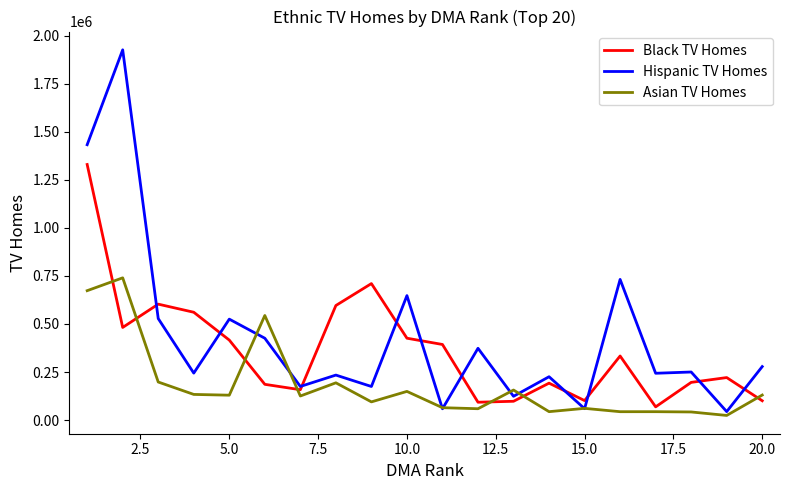

After their last crossing, which series has the higher values: Black TV Homes or Hispanic TV Homes?

Hispanic TV Homes